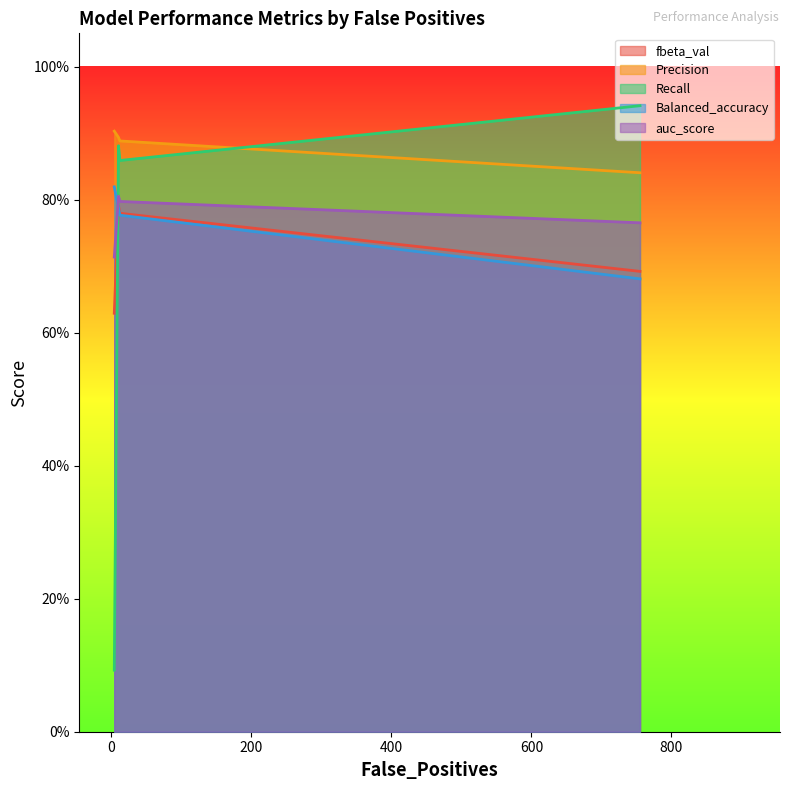

Which series ends up on top after the final intersection of Recall and auc_score?

Recall